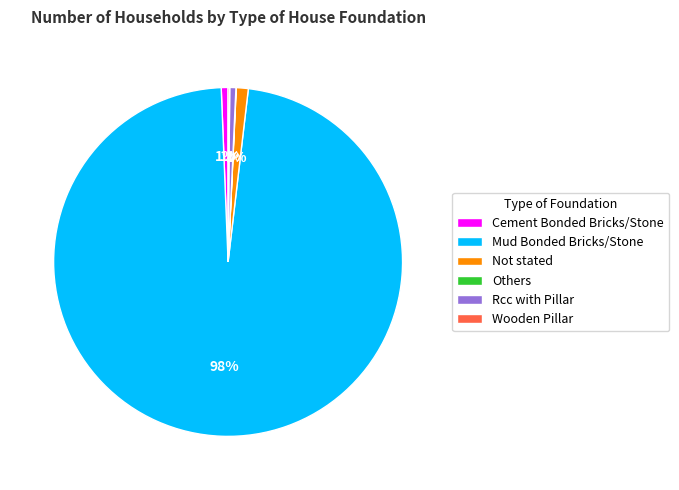

To the nearest percent, what is the average slice percentage?

17%